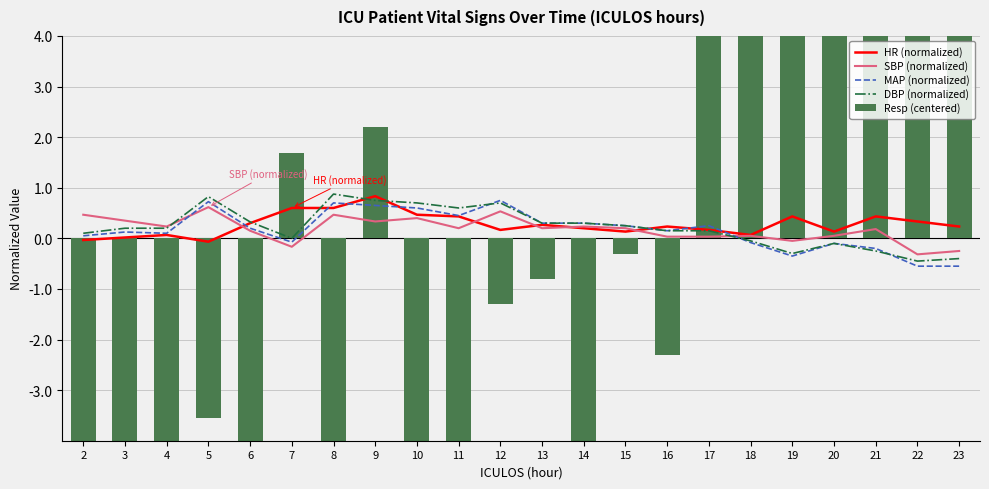

How many values in the Resp (centered) series exceed 0?

9